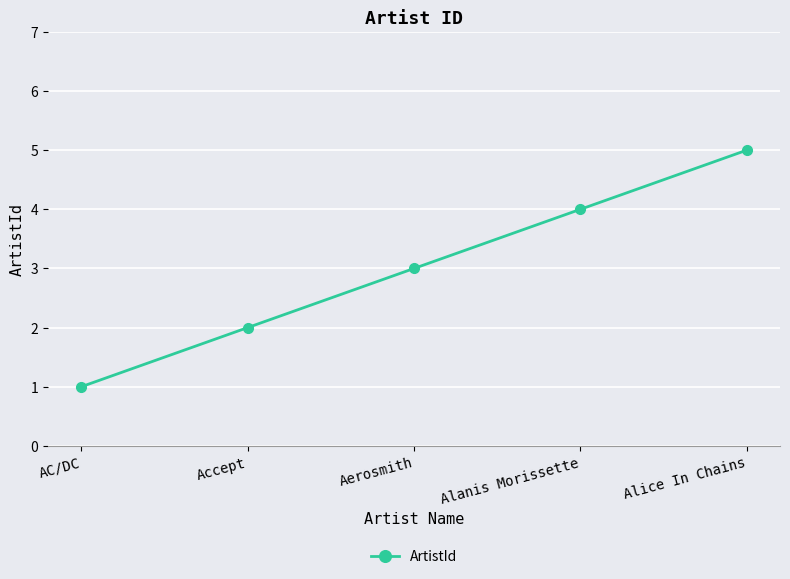

Does the chart display data point markers on the line(s)?

Yes